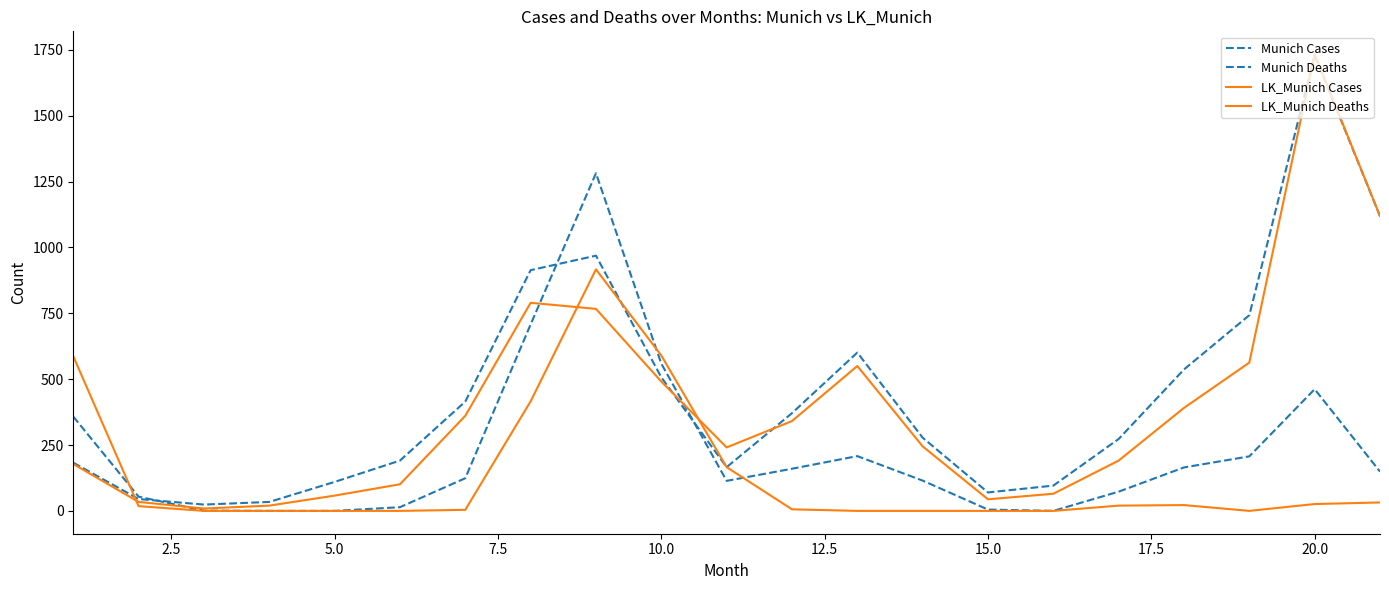

How many lines are shown in the chart?

4